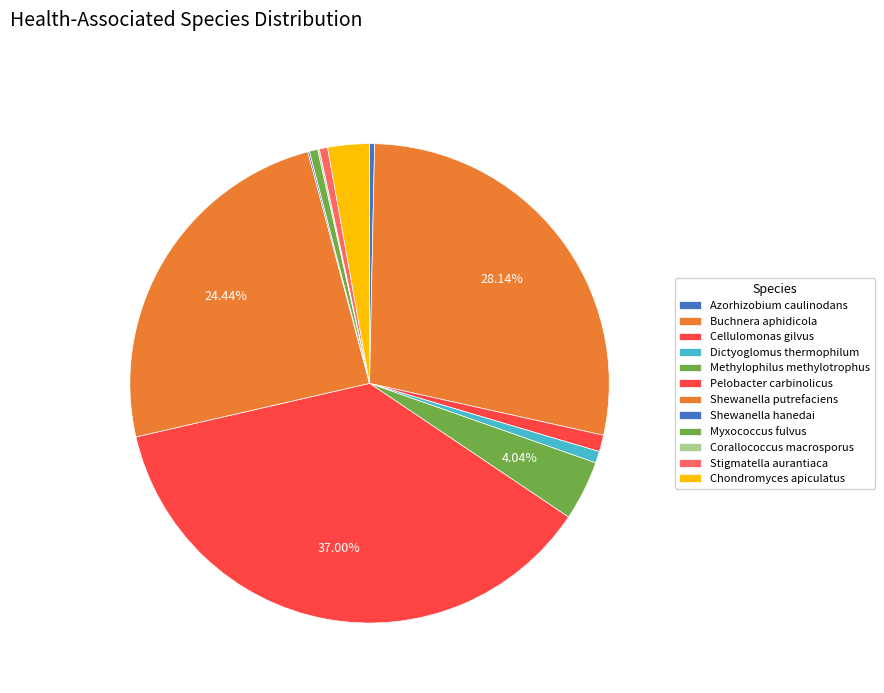

Count the number of slices in the pie.

12